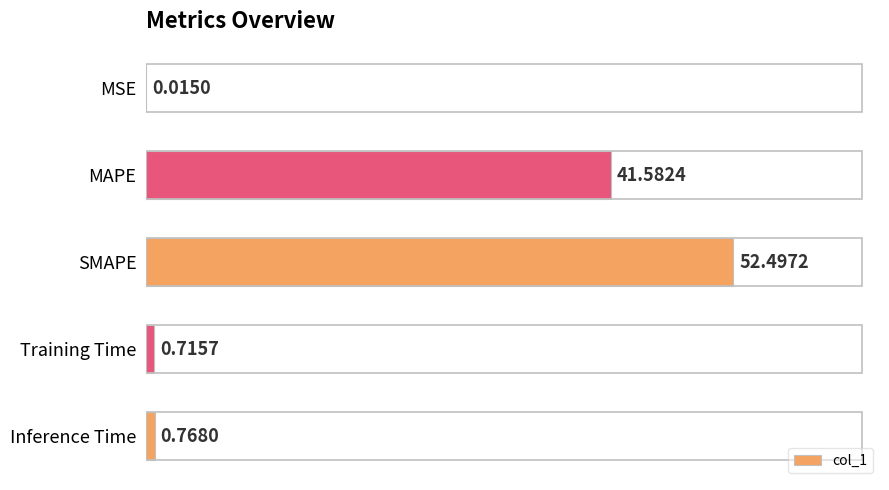

What is the sum of the values at SMAPE and Training Time?

53.2